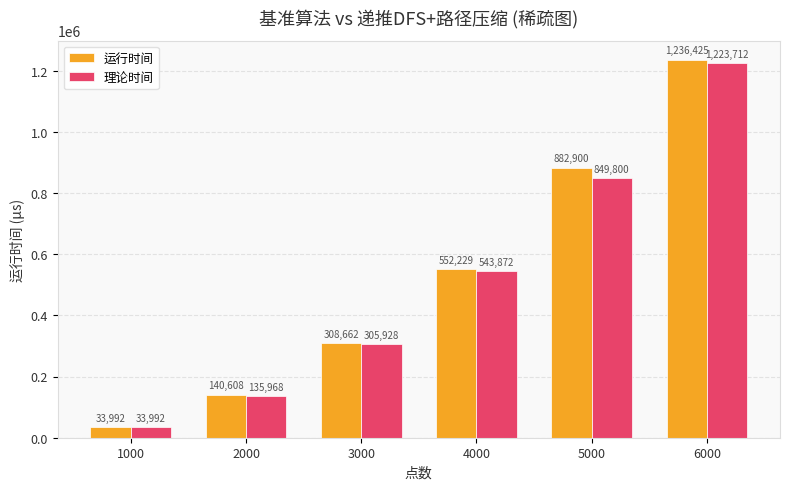

What is the difference between the 理论时间 values at 4000 and 1000?

509880